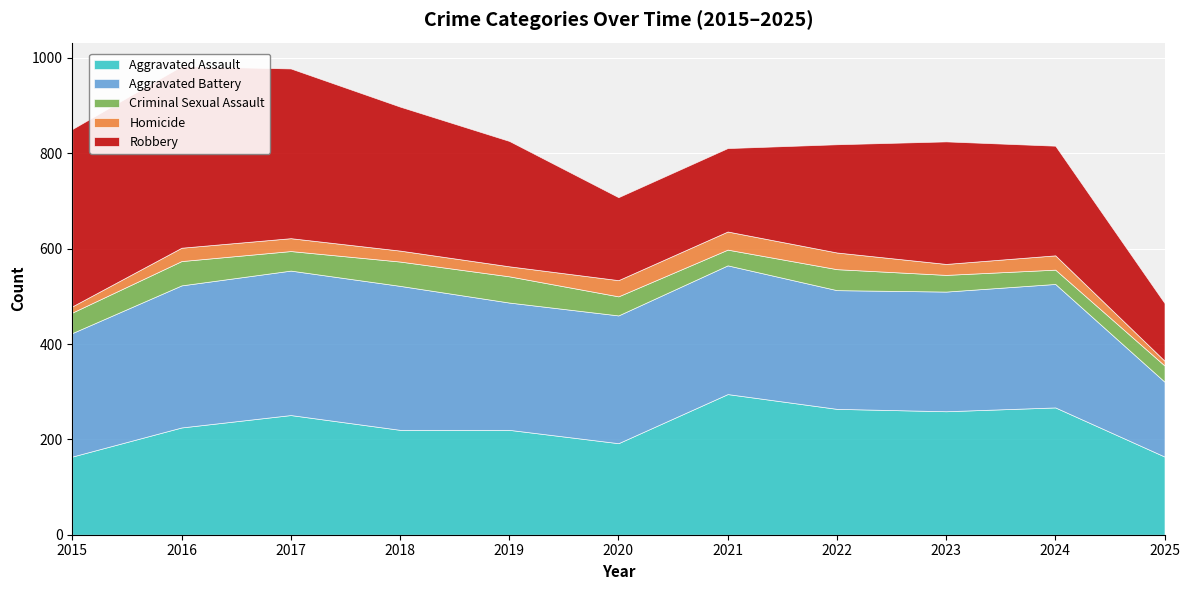

Reading left to right, what are all the values shown in this chart?

Aggravated Assault: 164	225	251	220	220	192	295	264	259	267	164
Aggravated Battery: 259	298	303	302	267	268	270	249	251	259	157
Criminal Sexual Assault: 43	51	41	51	55	40	33	44	35	30	34
Homicide: 13	28	27	23	21	34	38	35	23	30	10
Robbery: 372	381	356	302	263	174	175	227	257	230	121